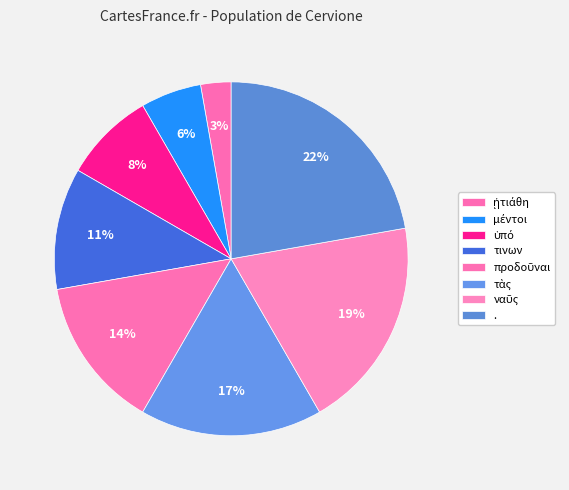

Is it true that ναῦς is 11% of the pie?

False